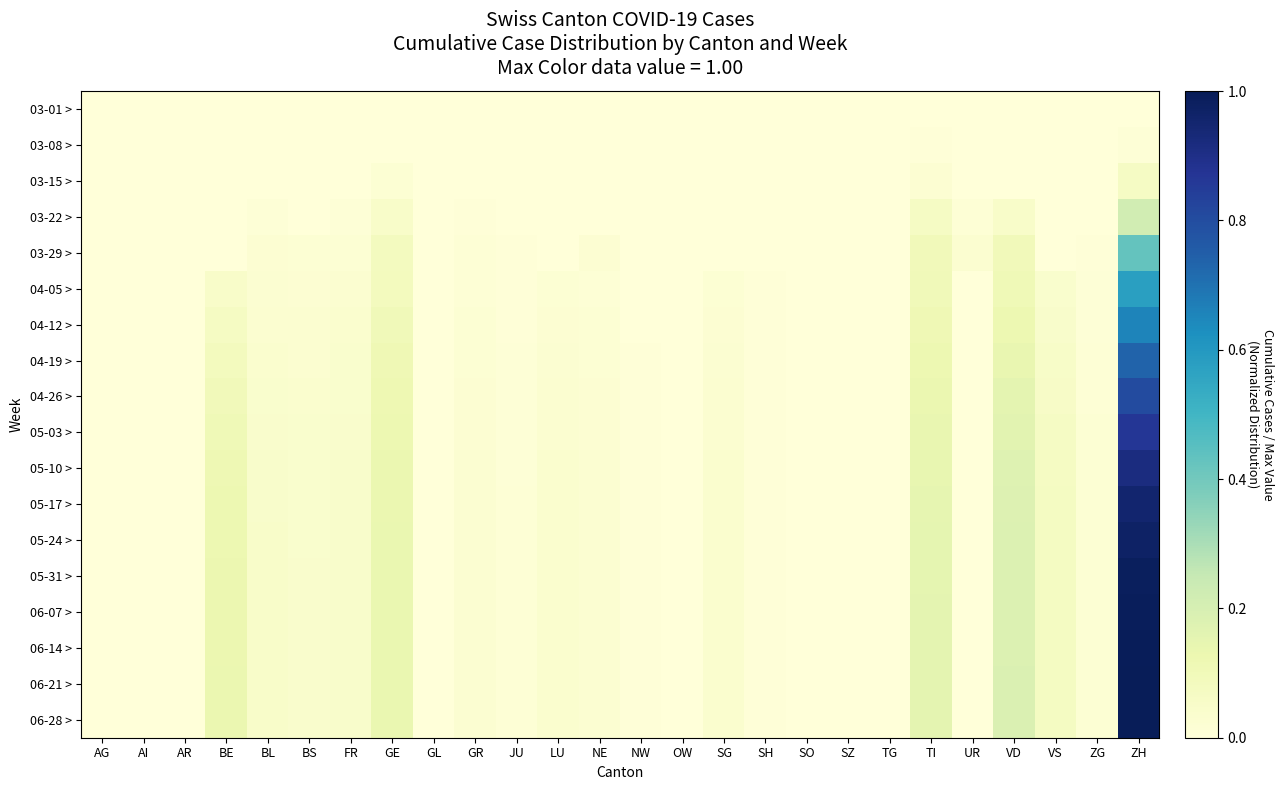

Reading right to left, transcribe all the data shown in this chart.

03-01 >: ZH=0.0	ZG=0.0	VS=0.0	VD=0.0	UR=0.0	TI=0.0	TG=0.0	SZ=0.0	SO=0.0	SH=0.0	SG=0.0	OW=0.0	NW=0.0	NE=0.0	LU=0.0	JU=0.0	GR=0.0	GL=0.0	GE=0.0	FR=0.0	BS=0.0	BL=0.0	BE=0.0	AR=0.0	AI=0.0	AG=0.0
03-08 >: ZH=0.0	ZG=0.0	VS=0.0	VD=0.0	UR=0.0	TI=0.0	TG=0.0	SZ=0.0	SO=0.0	SH=0.0	SG=0.0	OW=0.0	NW=0.0	NE=0.0	LU=0.0	JU=0.0	GR=0.0	GL=0.0	GE=0.0	FR=0.0	BS=0.0	BL=0.0	BE=0.0	AR=0.0	AI=0.0	AG=0.0
03-15 >: ZH=0.1	ZG=0.0	VS=0.0	VD=0.0	UR=0.0	TI=0.0	TG=0.0	SZ=0.0	SO=0.0	SH=0.0	SG=0.0	OW=0.0	NW=0.0	NE=0.0	LU=0.0	JU=0.0	GR=0.0	GL=0.0	GE=0.0	FR=0.0	BS=0.0	BL=0.0	BE=0.0	AR=0.0	AI=0.0	AG=0.0
03-22 >: ZH=0.2	ZG=0.0	VS=0.0	VD=0.0	UR=0.0	TI=0.1	TG=0.0	SZ=0.0	SO=0.0	SH=0.0	SG=0.0	OW=0.0	NW=0.0	NE=0.0	LU=0.0	JU=0.0	GR=0.0	GL=0.0	GE=0.0	FR=0.0	BS=0.0	BL=0.0	BE=0.0	AR=0.0	AI=0.0	AG=0.0
03-29 >: ZH=0.4	ZG=0.0	VS=0.0	VD=0.1	UR=0.0	TI=0.1	TG=0.0	SZ=0.0	SO=0.0	SH=0.0	SG=0.0	OW=0.0	NW=0.0	NE=0.0	LU=0.0	JU=0.0	GR=0.0	GL=0.0	GE=0.1	FR=0.0	BS=0.0	BL=0.0	BE=0.0	AR=0.0	AI=0.0	AG=0.0
04-05 >: ZH=0.6	ZG=0.0	VS=0.0	VD=0.1	UR=0.0	TI=0.1	TG=0.0	SZ=0.0	SO=0.0	SH=0.0	SG=0.0	OW=0.0	NW=0.0	NE=0.0	LU=0.0	JU=0.0	GR=0.0	GL=0.0	GE=0.1	FR=0.0	BS=0.0	BL=0.0	BE=0.0	AR=0.0	AI=0.0	AG=0.0
04-12 >: ZH=0.7	ZG=0.0	VS=0.0	VD=0.1	UR=0.0	TI=0.1	TG=0.0	SZ=0.0	SO=0.0	SH=0.0	SG=0.0	OW=0.0	NW=0.0	NE=0.0	LU=0.0	JU=0.0	GR=0.0	GL=0.0	GE=0.1	FR=0.0	BS=0.0	BL=0.0	BE=0.1	AR=0.0	AI=0.0	AG=0.0
04-19 >: ZH=0.7	ZG=0.0	VS=0.1	VD=0.1	UR=0.0	TI=0.1	TG=0.0	SZ=0.0	SO=0.0	SH=0.0	SG=0.0	OW=0.0	NW=0.0	NE=0.0	LU=0.0	JU=0.0	GR=0.0	GL=0.0	GE=0.1	FR=0.0	BS=0.0	BL=0.0	BE=0.1	AR=0.0	AI=0.0	AG=0.0
04-26 >: ZH=0.8	ZG=0.0	VS=0.1	VD=0.2	UR=0.0	TI=0.1	TG=0.0	SZ=0.0	SO=0.0	SH=0.0	SG=0.0	OW=0.0	NW=0.0	NE=0.0	LU=0.0	JU=0.0	GR=0.0	GL=0.0	GE=0.1	FR=0.0	BS=0.0	BL=0.0	BE=0.1	AR=0.0	AI=0.0	AG=0.0
05-03 >: ZH=0.9	ZG=0.0	VS=0.1	VD=0.2	UR=0.0	TI=0.1	TG=0.0	SZ=0.0	SO=0.0	SH=0.0	SG=0.0	OW=0.0	NW=0.0	NE=0.0	LU=0.0	JU=0.0	GR=0.0	GL=0.0	GE=0.1	FR=0.0	BS=0.0	BL=0.0	BE=0.1	AR=0.0	AI=0.0	AG=0.0
05-10 >: ZH=0.9	ZG=0.0	VS=0.1	VD=0.2	UR=0.0	TI=0.1	TG=0.0	SZ=0.0	SO=0.0	SH=0.0	SG=0.0	OW=0.0	NW=0.0	NE=0.0	LU=0.0	JU=0.0	GR=0.0	GL=0.0	GE=0.1	FR=0.0	BS=0.0	BL=0.0	BE=0.1	AR=0.0	AI=0.0	AG=0.0
05-17 >: ZH=1.0	ZG=0.0	VS=0.1	VD=0.2	UR=0.0	TI=0.1	TG=0.0	SZ=0.0	SO=0.0	SH=0.0	SG=0.0	OW=0.0	NW=0.0	NE=0.0	LU=0.0	JU=0.0	GR=0.0	GL=0.0	GE=0.1	FR=0.0	BS=0.0	BL=0.0	BE=0.1	AR=0.0	AI=0.0	AG=0.0
05-24 >: ZH=1.0	ZG=0.0	VS=0.1	VD=0.2	UR=0.0	TI=0.1	TG=0.0	SZ=0.0	SO=0.0	SH=0.0	SG=0.0	OW=0.0	NW=0.0	NE=0.0	LU=0.0	JU=0.0	GR=0.0	GL=0.0	GE=0.1	FR=0.0	BS=0.0	BL=0.0	BE=0.1	AR=0.0	AI=0.0	AG=0.0
05-31 >: ZH=1.0	ZG=0.0	VS=0.1	VD=0.2	UR=0.0	TI=0.2	TG=0.0	SZ=0.0	SO=0.0	SH=0.0	SG=0.0	OW=0.0	NW=0.0	NE=0.0	LU=0.0	JU=0.0	GR=0.0	GL=0.0	GE=0.1	FR=0.0	BS=0.0	BL=0.0	BE=0.1	AR=0.0	AI=0.0	AG=0.0
06-07 >: ZH=1.0	ZG=0.0	VS=0.1	VD=0.2	UR=0.0	TI=0.2	TG=0.0	SZ=0.0	SO=0.0	SH=0.0	SG=0.0	OW=0.0	NW=0.0	NE=0.0	LU=0.0	JU=0.0	GR=0.0	GL=0.0	GE=0.1	FR=0.0	BS=0.0	BL=0.0	BE=0.1	AR=0.0	AI=0.0	AG=0.0
06-14 >: ZH=1.0	ZG=0.0	VS=0.1	VD=0.2	UR=0.0	TI=0.2	TG=0.0	SZ=0.0	SO=0.0	SH=0.0	SG=0.0	OW=0.0	NW=0.0	NE=0.0	LU=0.0	JU=0.0	GR=0.0	GL=0.0	GE=0.1	FR=0.0	BS=0.0	BL=0.0	BE=0.1	AR=0.0	AI=0.0	AG=0.0
06-21 >: ZH=1.0	ZG=0.0	VS=0.1	VD=0.2	UR=0.0	TI=0.2	TG=0.0	SZ=0.0	SO=0.0	SH=0.0	SG=0.0	OW=0.0	NW=0.0	NE=0.0	LU=0.0	JU=0.0	GR=0.0	GL=0.0	GE=0.1	FR=0.0	BS=0.0	BL=0.0	BE=0.1	AR=0.0	AI=0.0	AG=0.0
06-28 >: ZH=1.0	ZG=0.0	VS=0.1	VD=0.2	UR=0.0	TI=0.2	TG=0.0	SZ=0.0	SO=0.0	SH=0.0	SG=0.0	OW=0.0	NW=0.0	NE=0.0	LU=0.0	JU=0.0	GR=0.0	GL=0.0	GE=0.1	FR=0.0	BS=0.0	BL=0.0	BE=0.1	AR=0.0	AI=0.0	AG=0.0